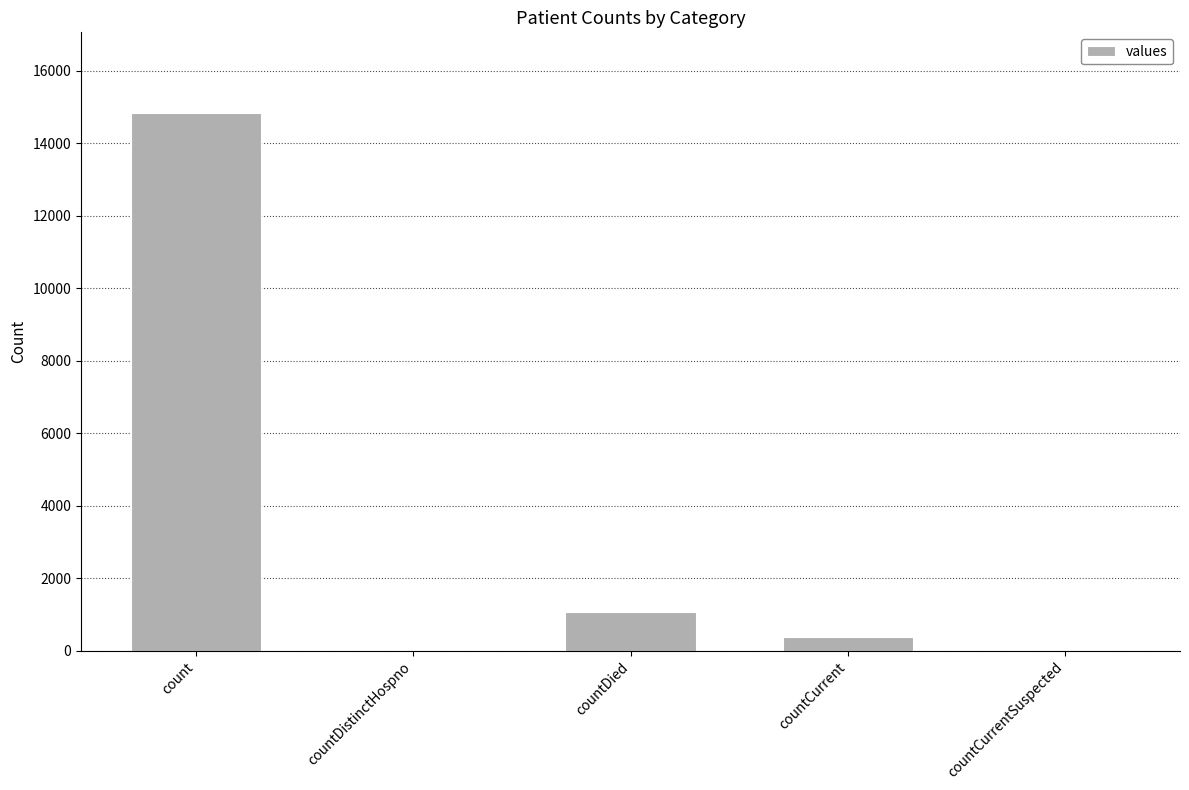

What is the sum of all values?

16269